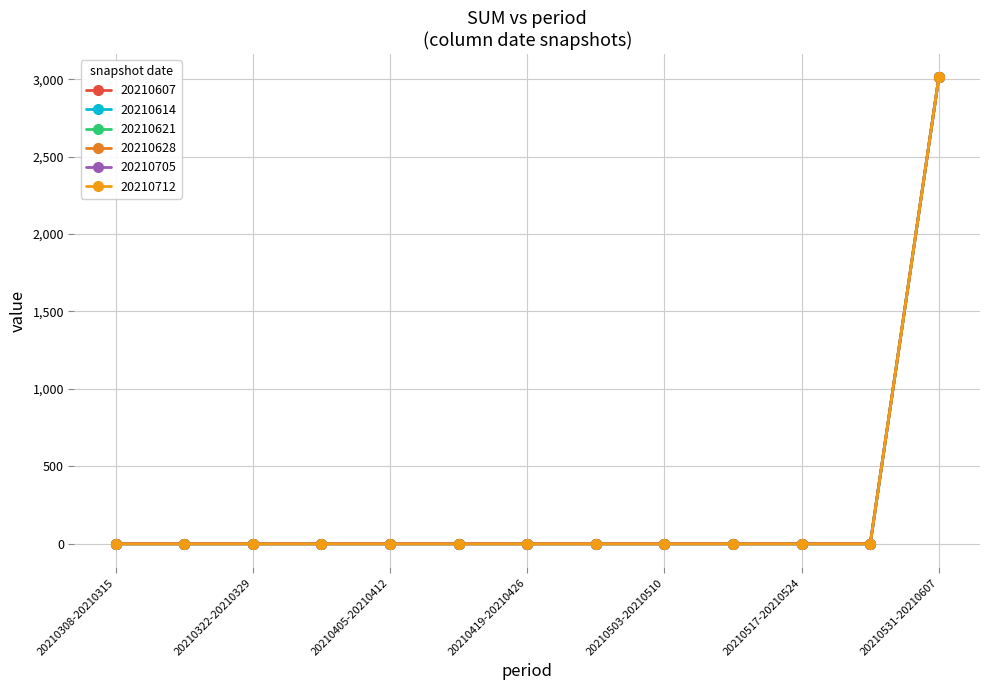

List the series in order of their peak value, lowest first.

20210607, 20210614, 20210621, 20210628, 20210705, 20210712